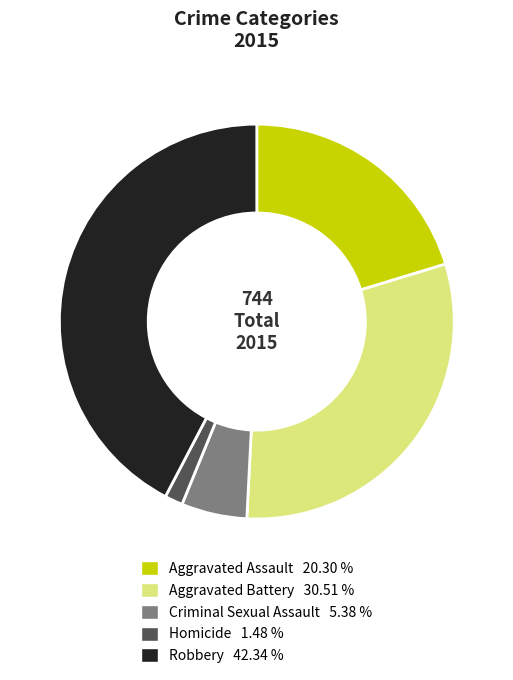

Which slice is the smallest?

Homicide